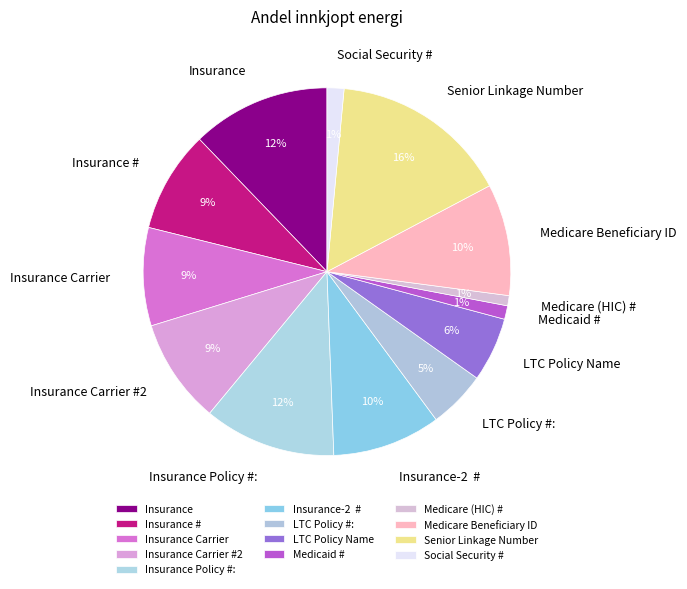

What is the largest slice in the pie chart?

Senior Linkage Number